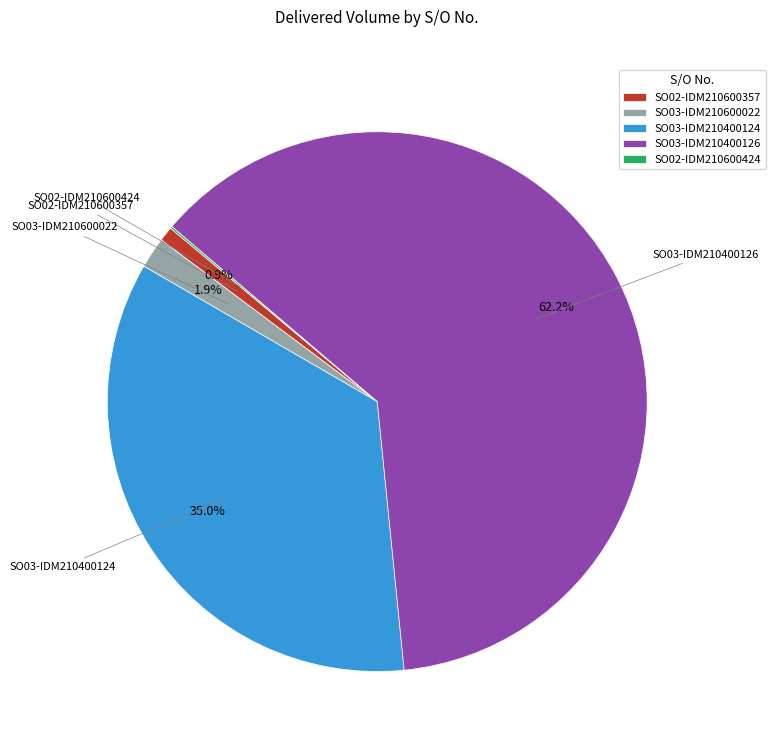

Does any single category account for the majority?

Yes